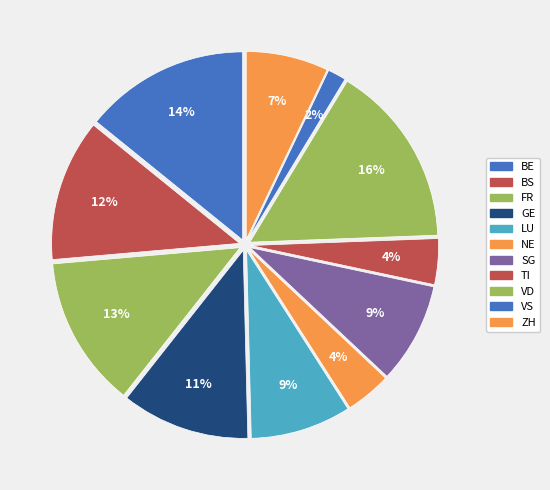

What is the largest slice in the pie chart?

VD